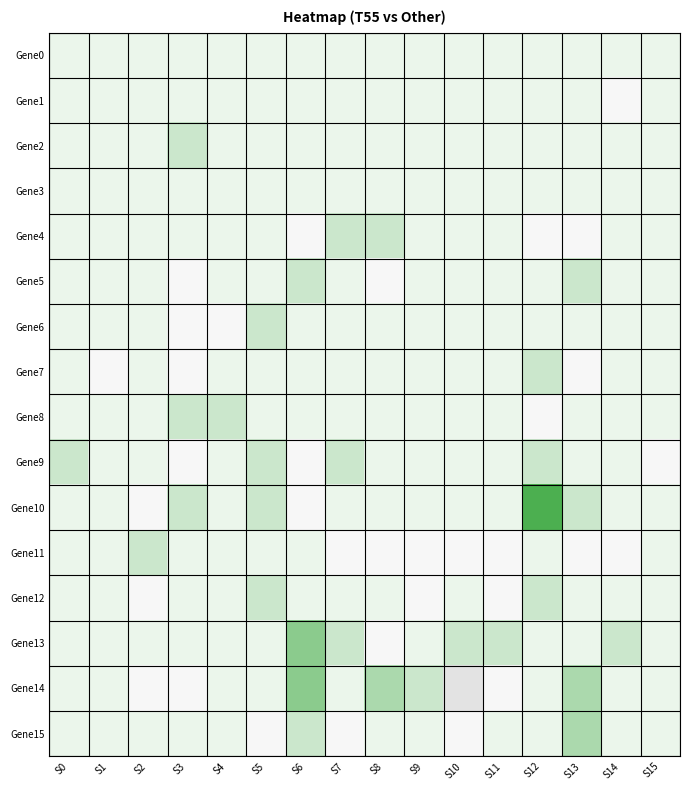

What is the smallest value displayed?

-2